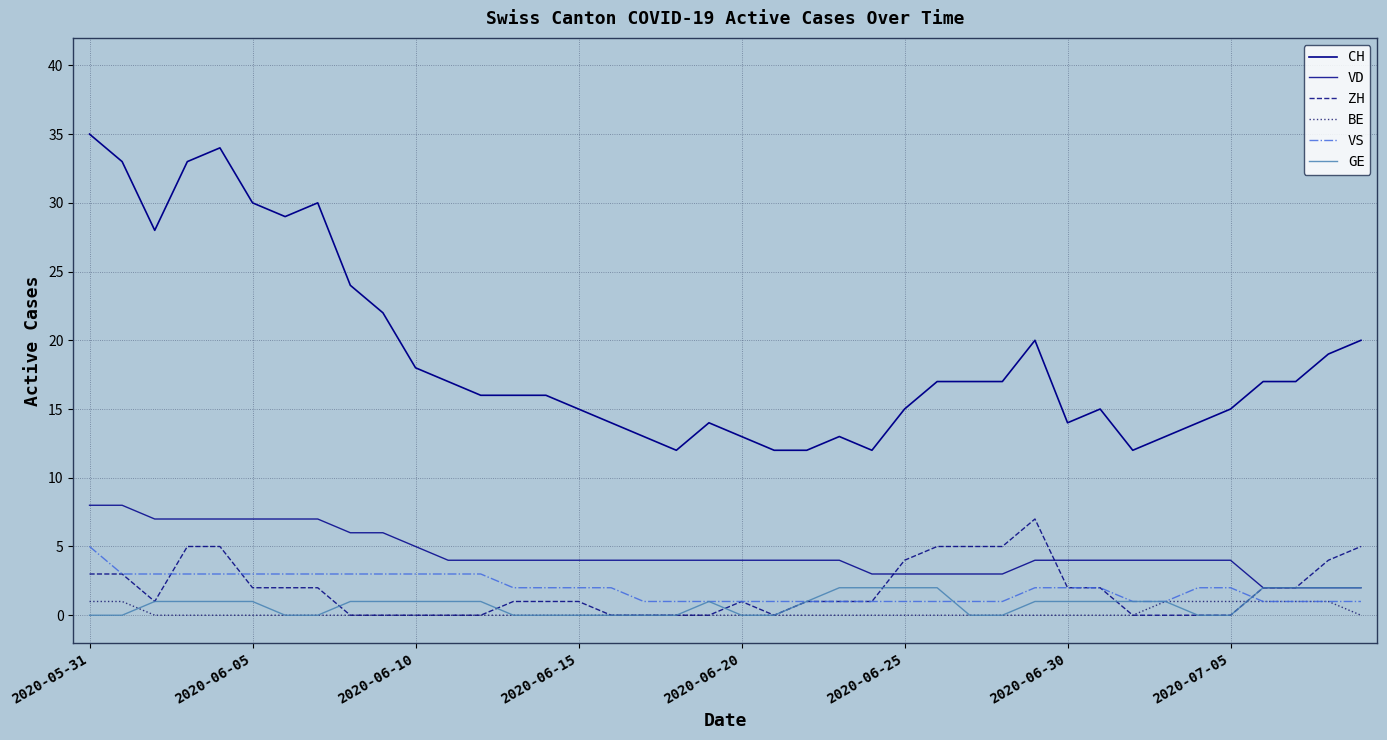

Does the chart display data point markers on the line(s)?

No